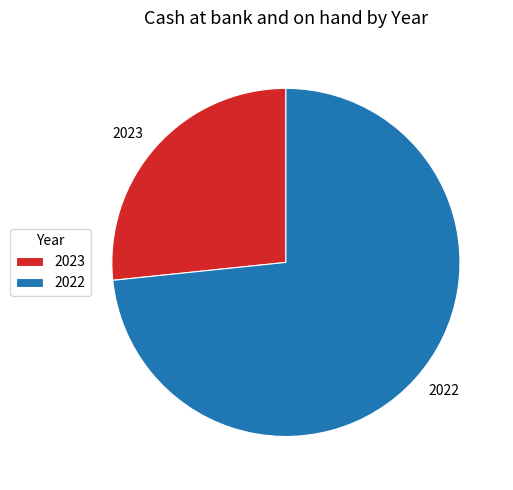

The 2023 slice represents 41% of the pie. True or false?

False